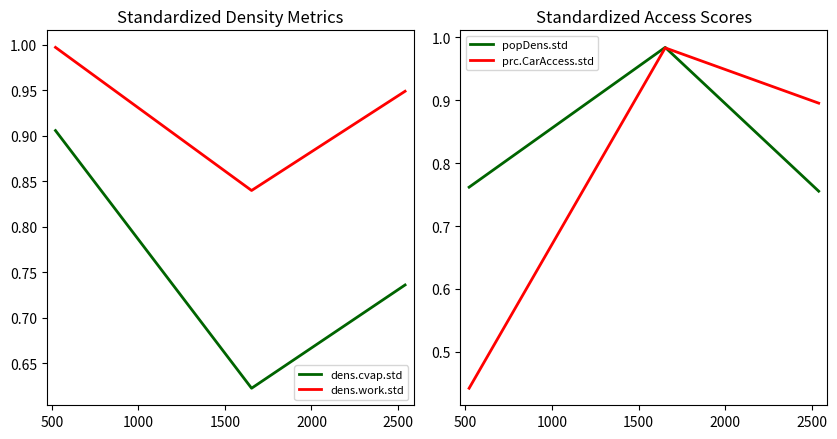

Which series has the largest total across all categories?

dens.work.std